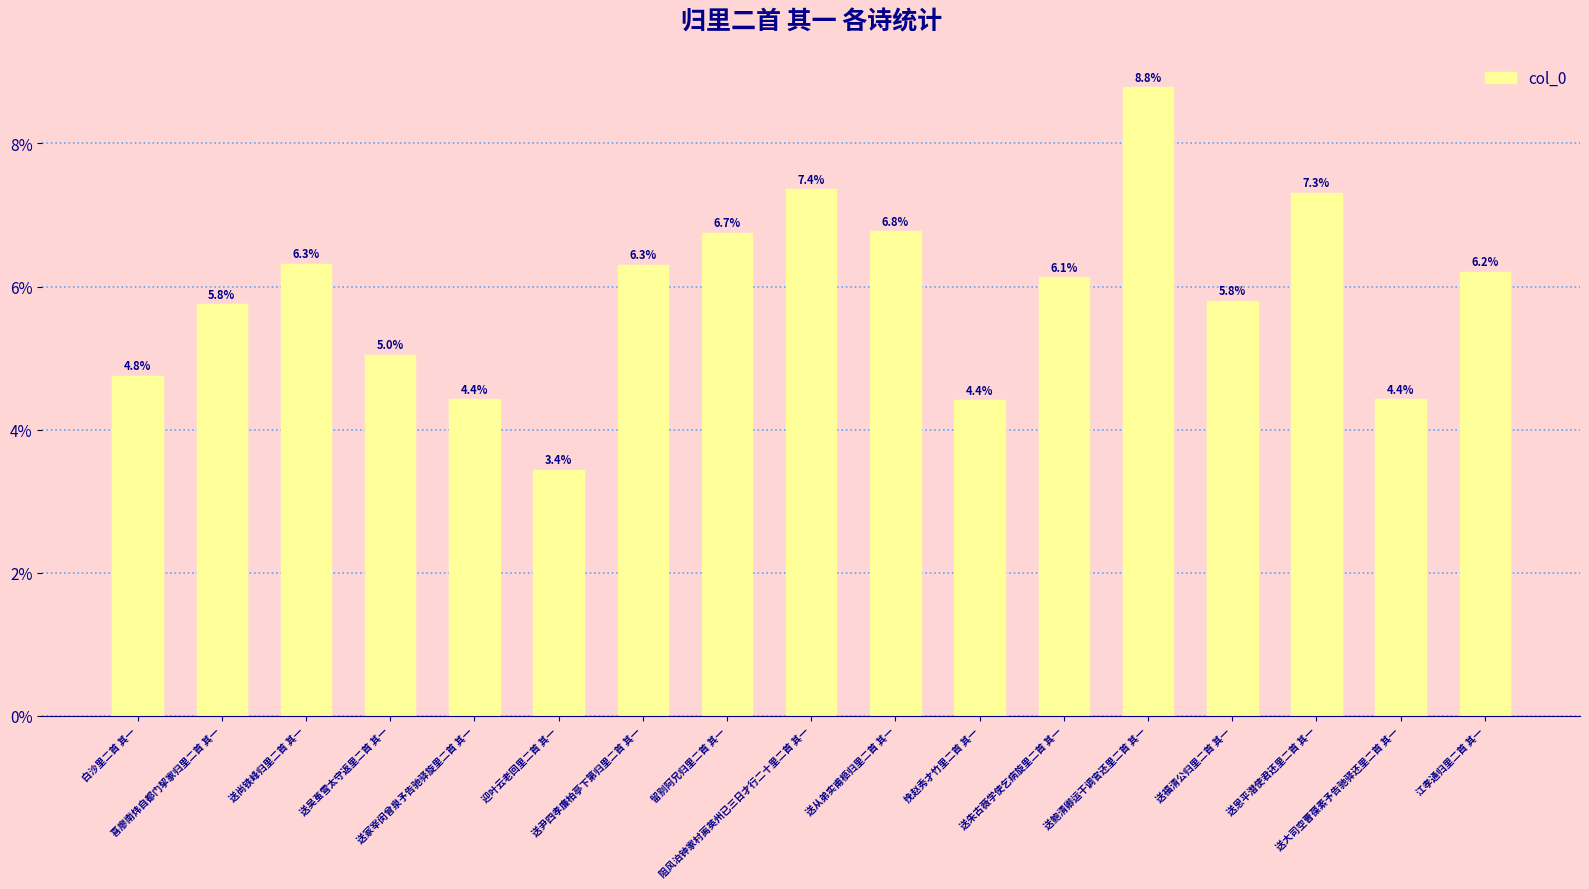

Reading left to right, what are all the values shown in this chart?

白沙里二首 其一=4.8	喜廖南炜自都门挈家归里二首 其一=5.8	送尚铁峰归里二首 其一=6.3	送吴茧雪太守返里二首 其一=5.0	送冢宰闵曾泉予告驰驿旋里二首 其一=4.4	迎叶云老回里二首 其一=3.4	送尹四孝廉柏亭下第归里二首 其一=6.3	留别阿兄归里二首 其一=6.7	阻风泊钟家村离英州已三日才行二十里二首 其一=7.4	送从弟实甫柩归里二首 其一=6.8	挽赵秀才竹里二首 其一=4.4	送朱古薇学使乞病旋里二首 其一=6.1	送鲍清卿运干调官还里二首 其一=8.8	送福清公归里二首 其一=5.8	送恩平潜使君还里二首 其一=7.3	送大司空曹葆素予告驰驿还里二首 其一=4.4	江孝通归里二首 其一=6.2